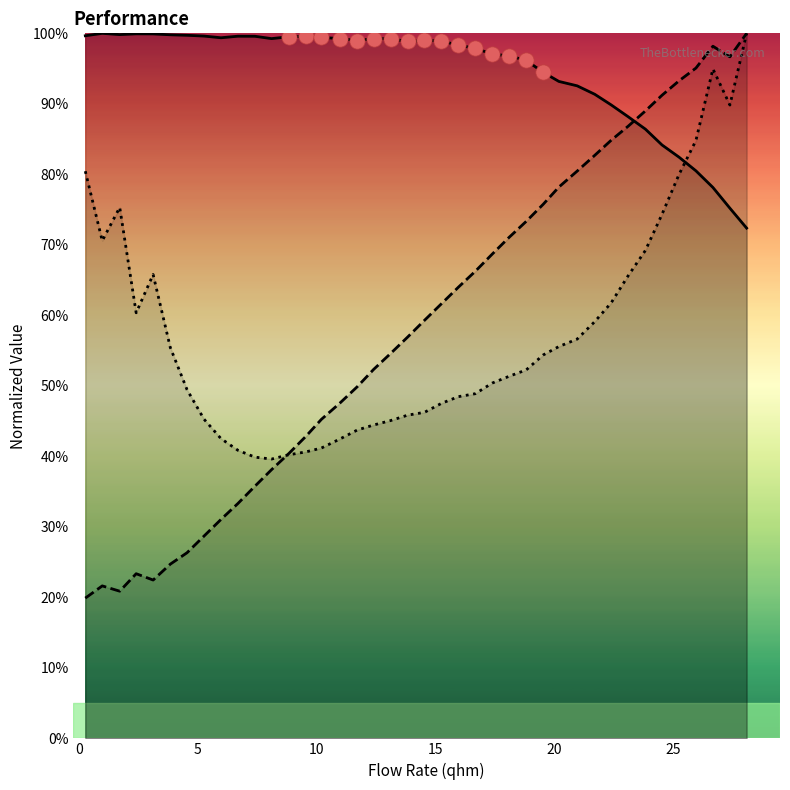

Which series has the widest spread of Y values?

nqls